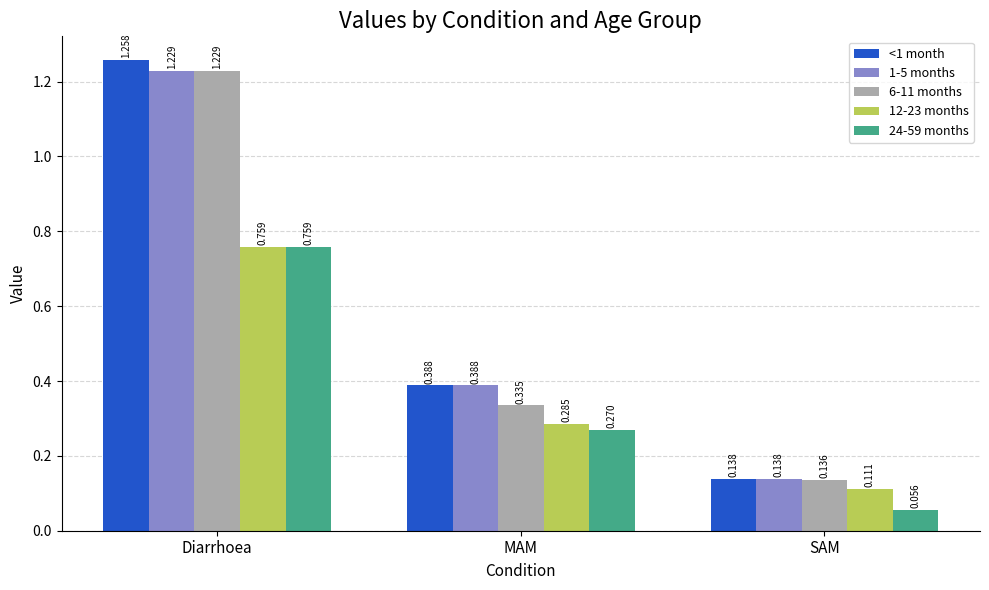

Which label corresponds to the largest value in the chart?

Diarrhoea